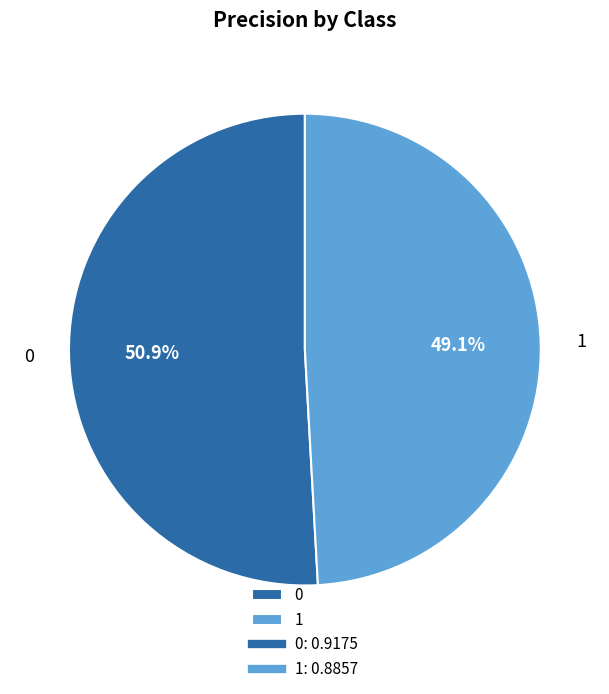

To the nearest percent, what portion does 1 represent?

49%